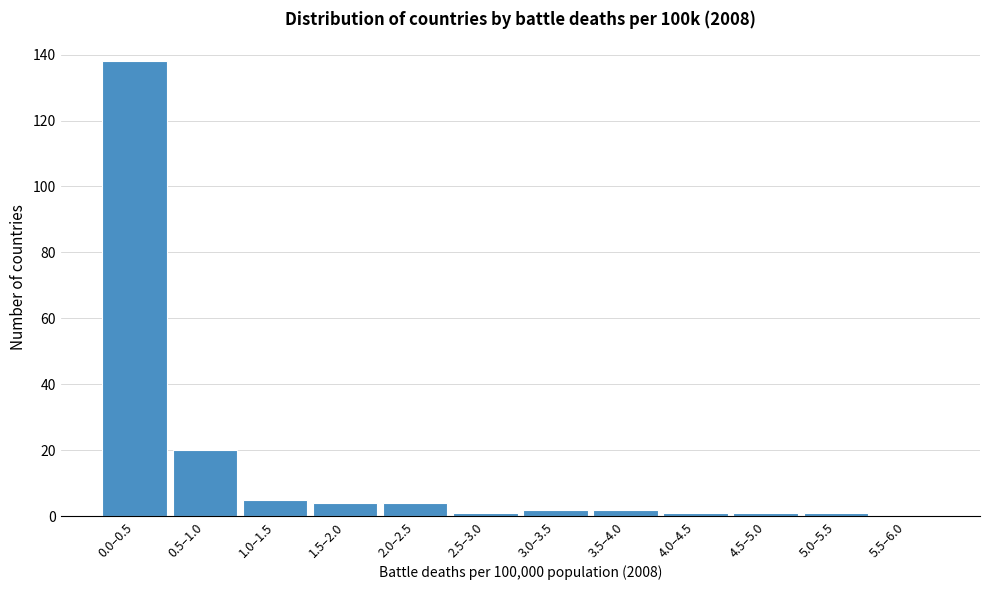

Reading right to left, transcribe all the data shown in this chart.

5.5–6.0=0	5.0–5.5=1	4.5–5.0=1	4.0–4.5=1	3.5–4.0=2	3.0–3.5=2	2.5–3.0=1	2.0–2.5=4	1.5–2.0=4	1.0–1.5=5	0.5–1.0=20	0.0–0.5=138